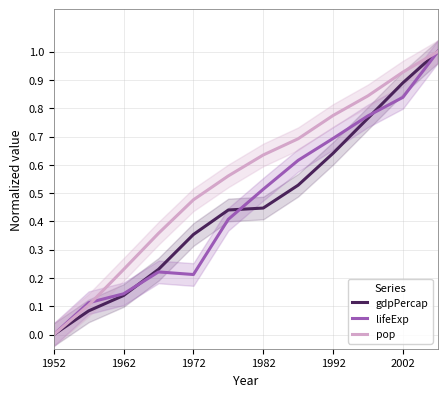

What position from the right is 1952?

12